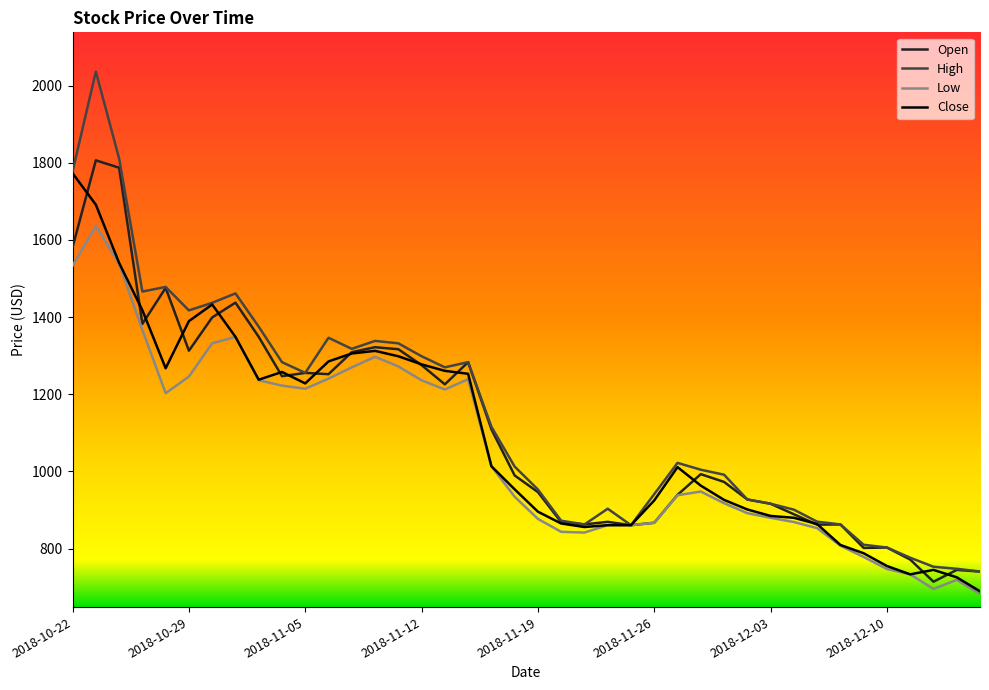

What is the smallest value displayed?

682.3